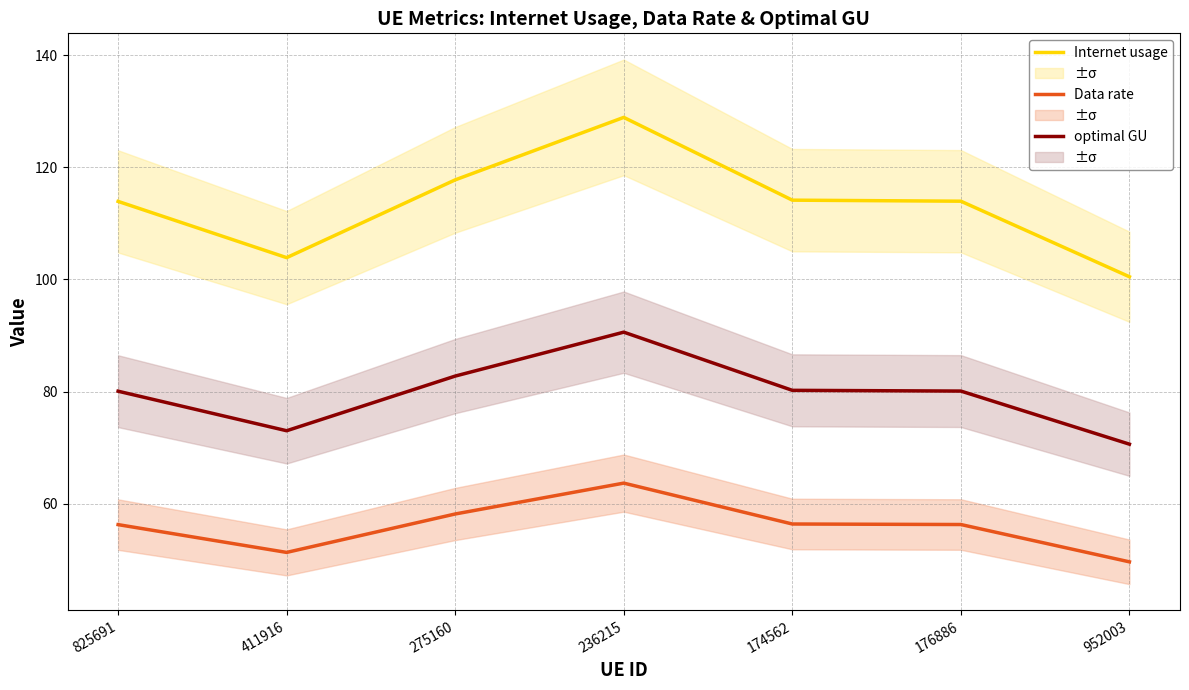

What is the total value across all series at 411916?

228.3